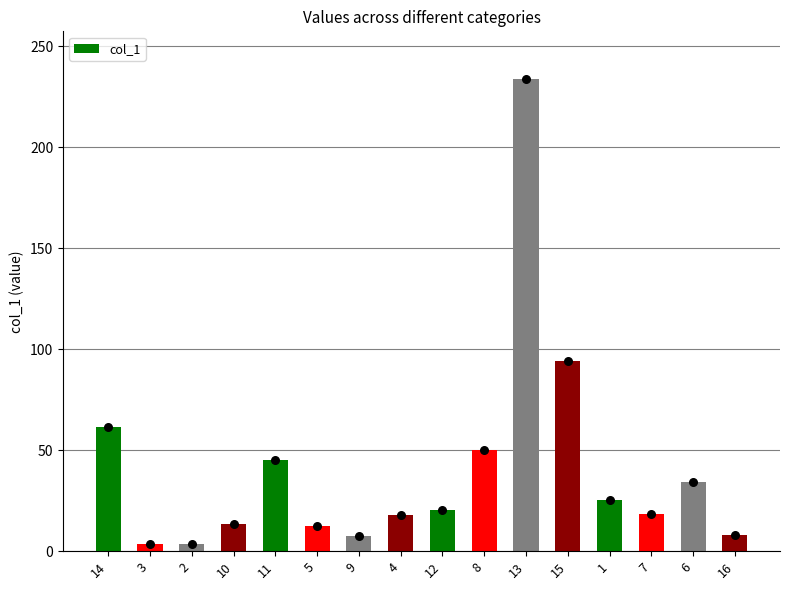

Which has a higher value, 12 or 4?

12